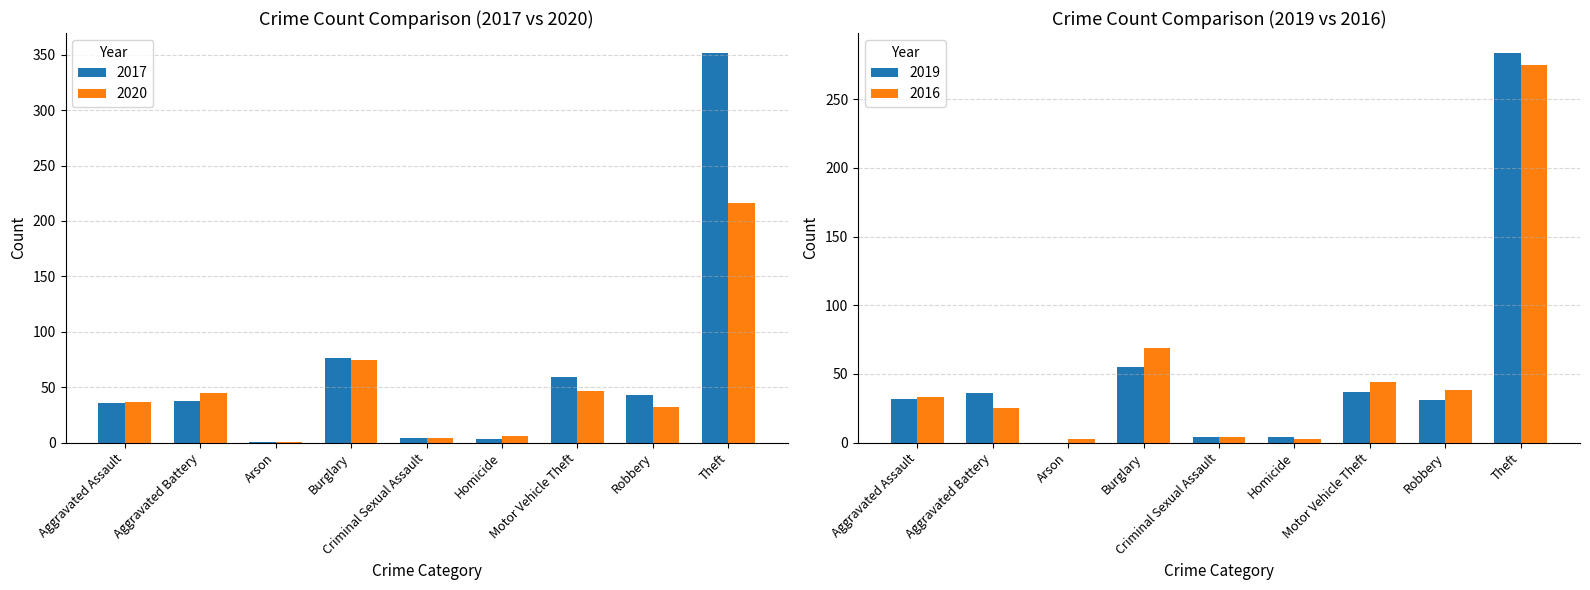

What is the label of the 4th bar from the left?

Burglary